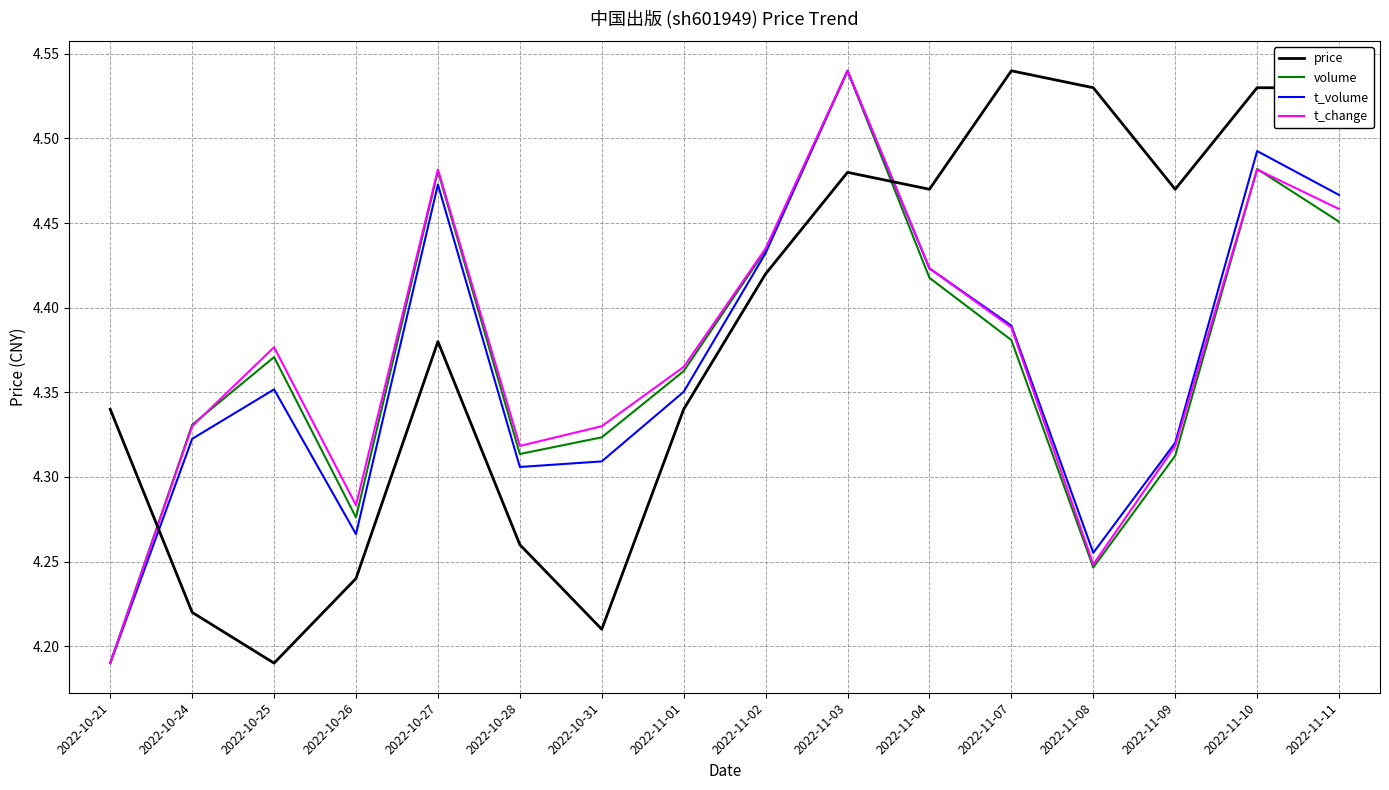

What position from the right is 2022-10-27?

12